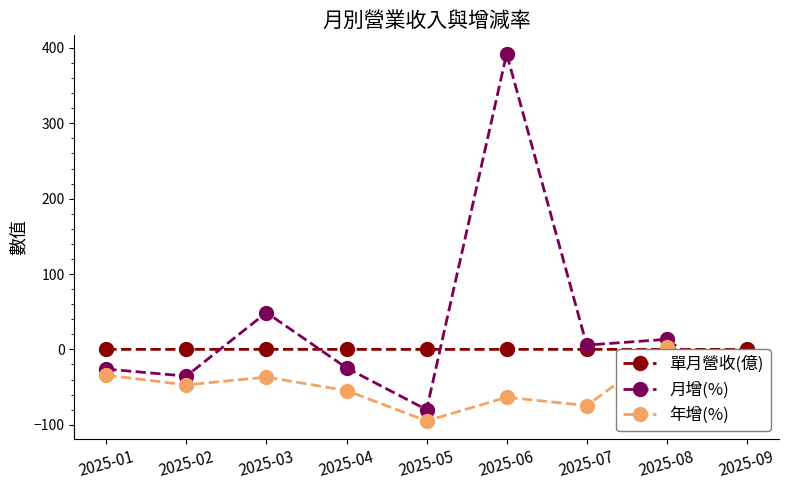

Which series has the widest spread of values?

月增(%)